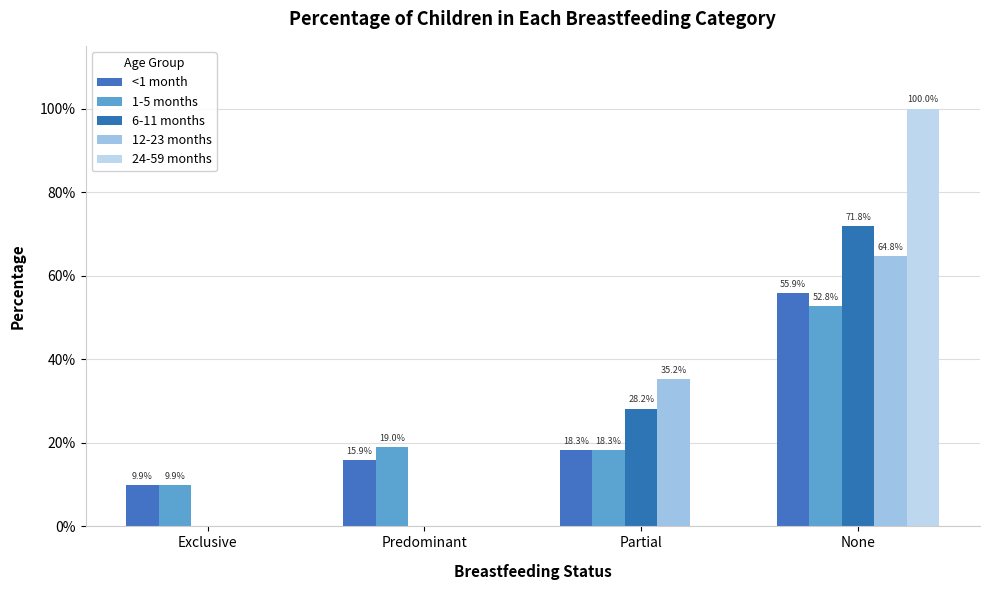

Are the bars horizontal?

No